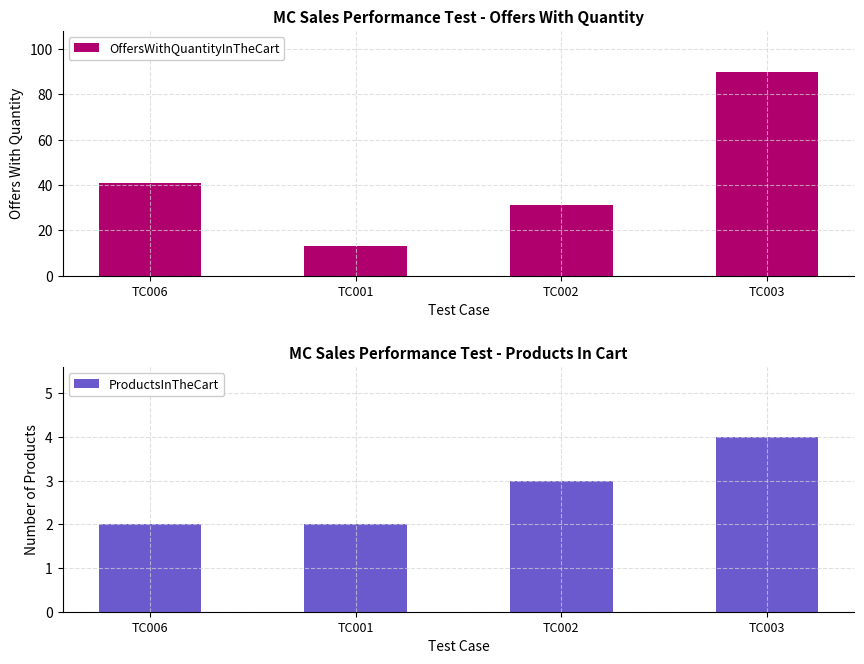

Reading right to left, transcribe all the data shown in this chart.

OffersWithQuantityInTheCart: 90	31	13	41
ProductsInTheCart: 4	3	2	2